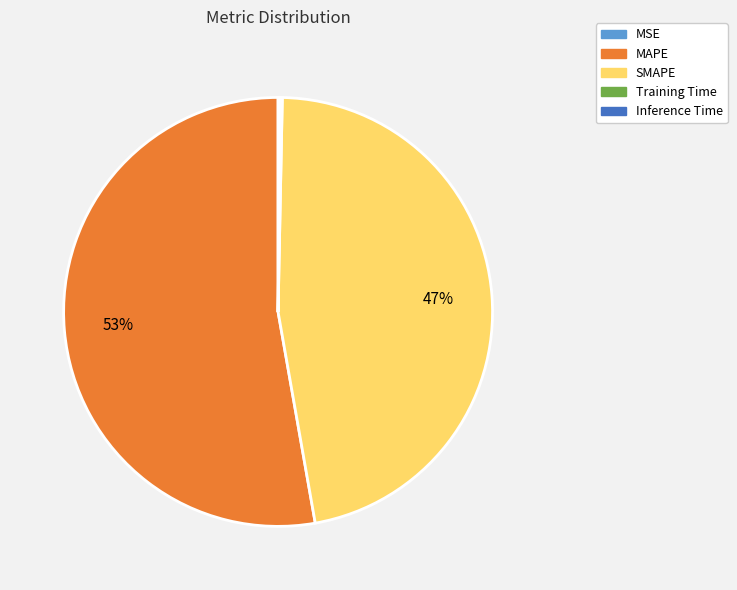

Is it true that MAPE is 53% of the pie?

True